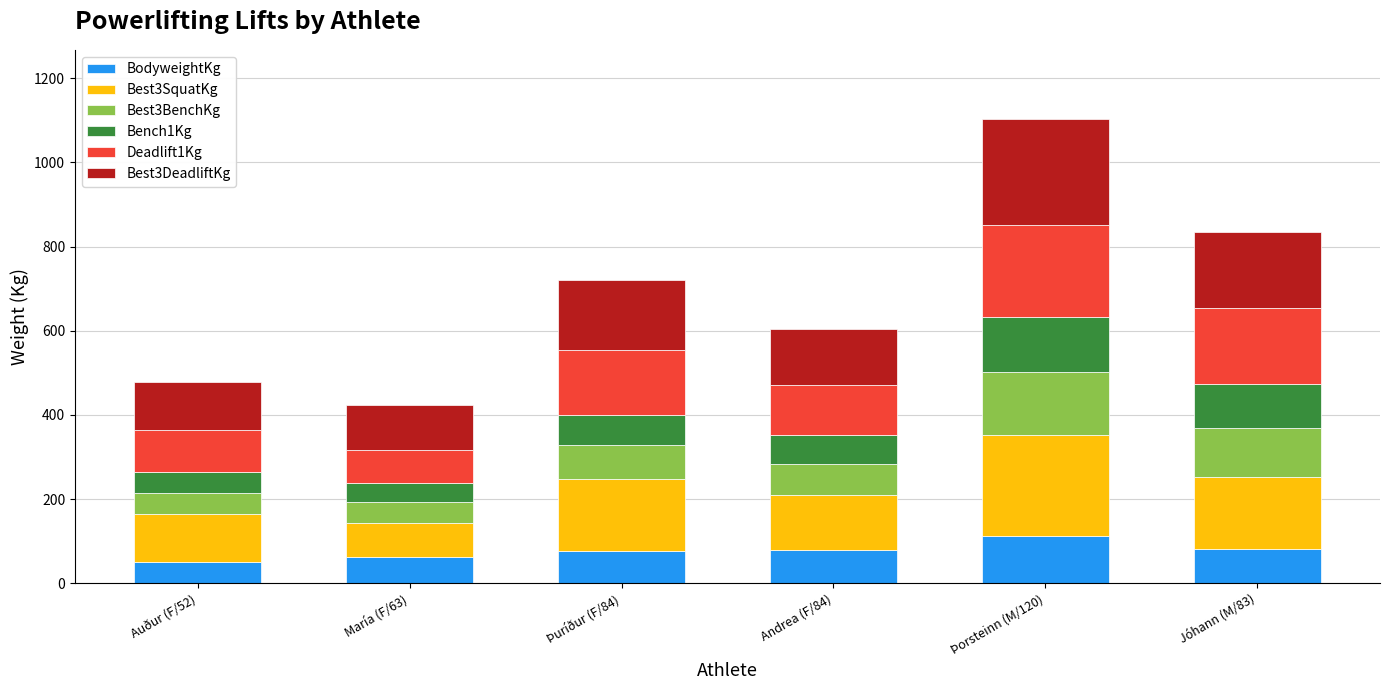

How many series are shown in this chart?

6